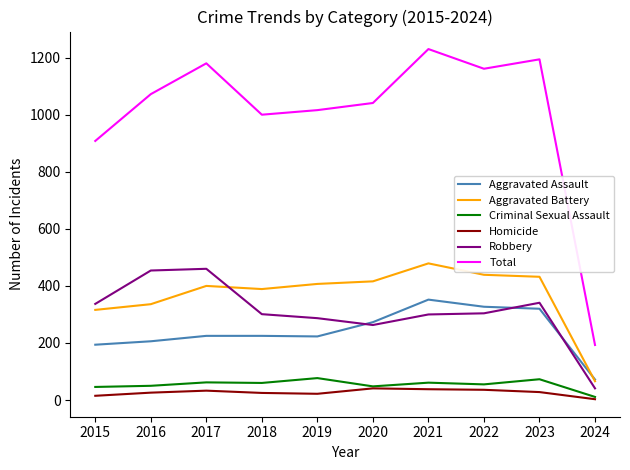

What is the spread (max minus min) of values at 2023?

1166